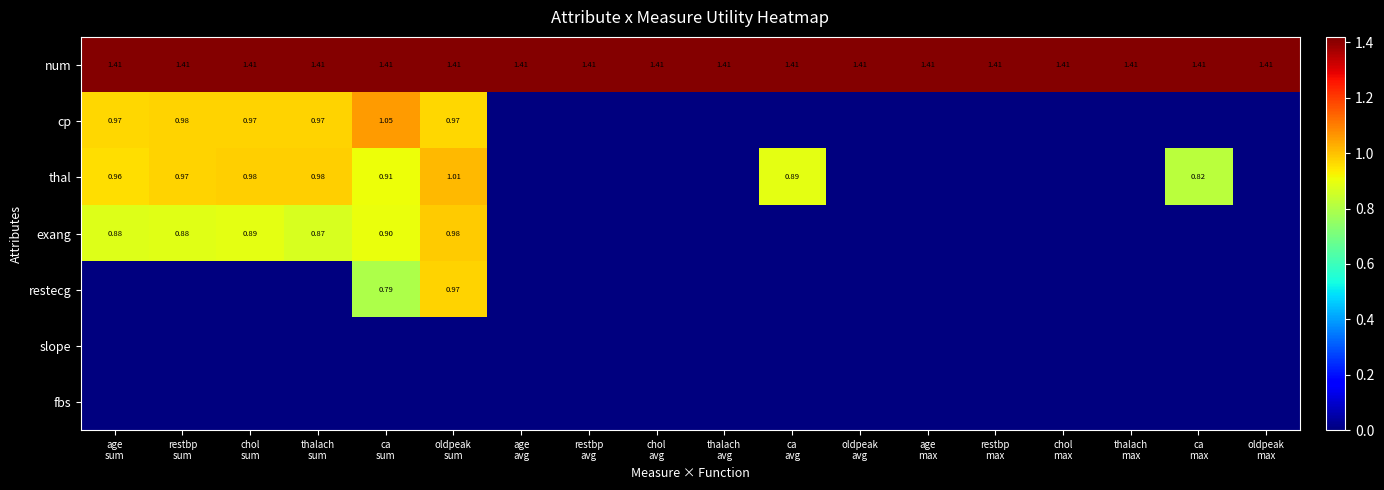

Between ca sum and age max, which series saw the biggest shift?

cp